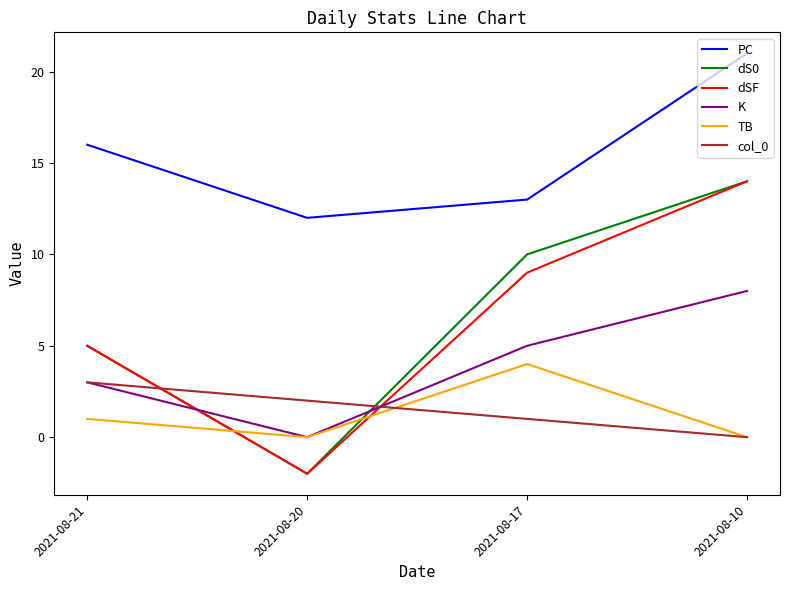

Count the PC values in the range 13 to 21.

3